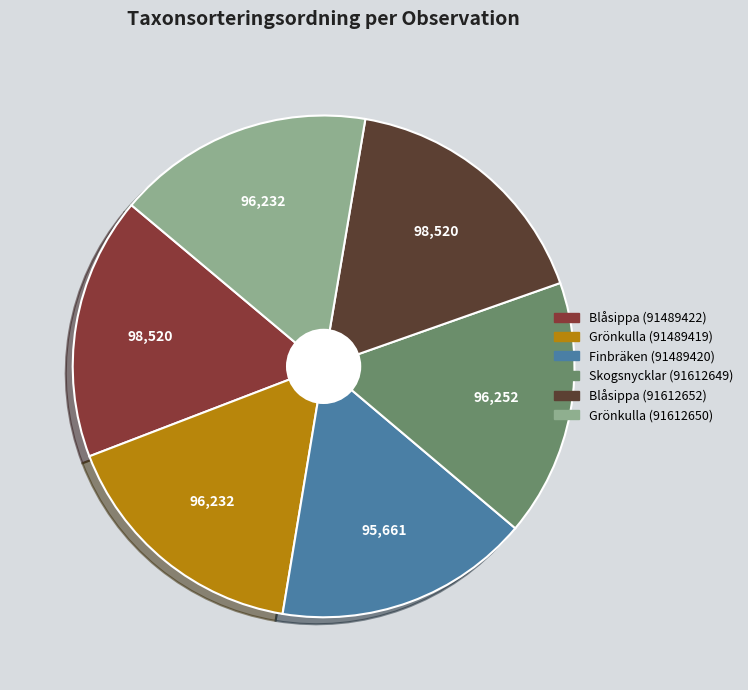

What is the ratio of the value at Grönkulla (91612650) to the value at Blåsippa (91489422)?

1.0